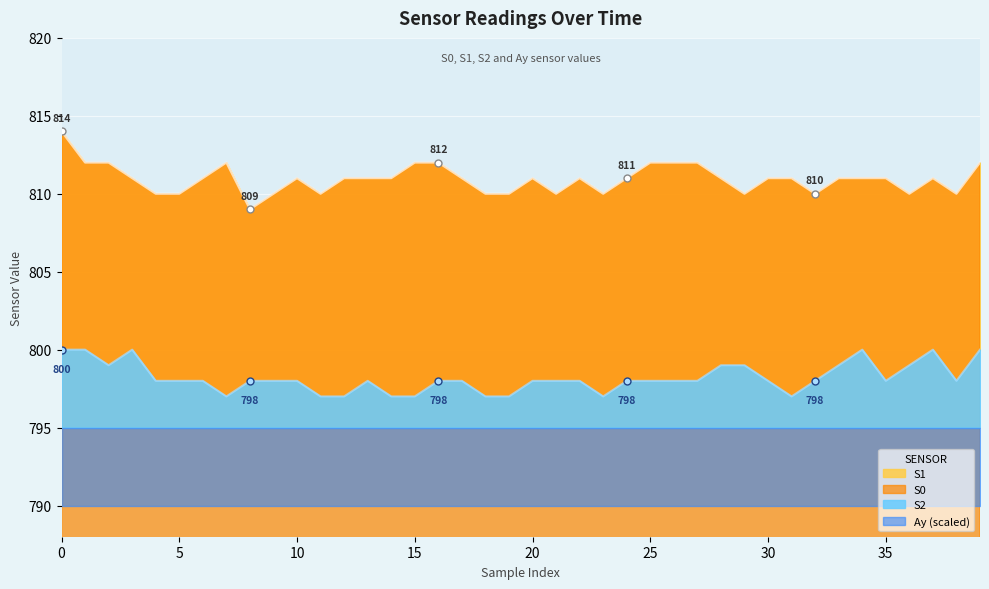

How many interior local peaks does the S1 series have?

5